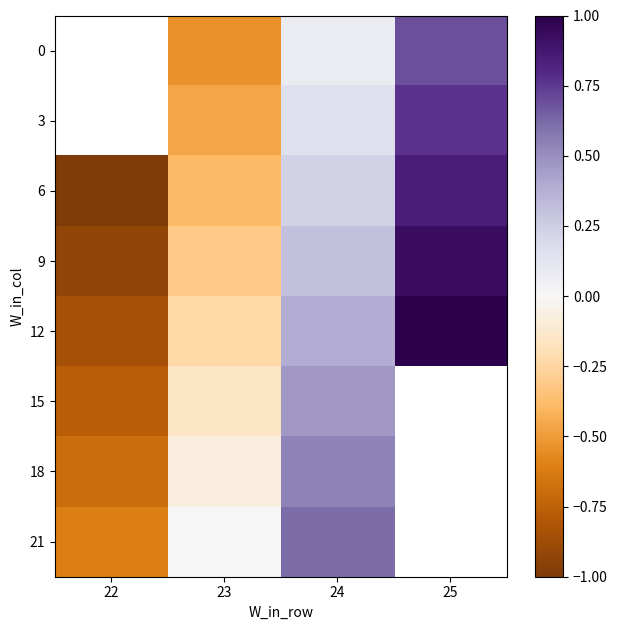

Which series has the largest total across all categories?

12